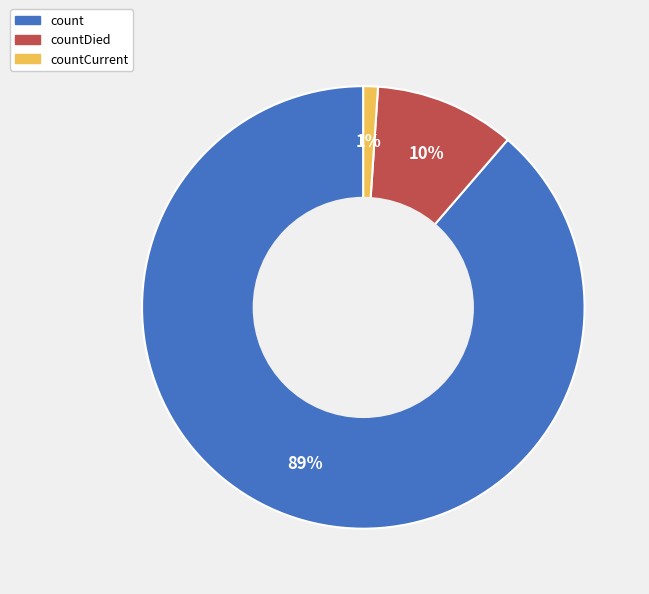

To the nearest percent, what is the difference between the largest and smallest slice percentages?

88%